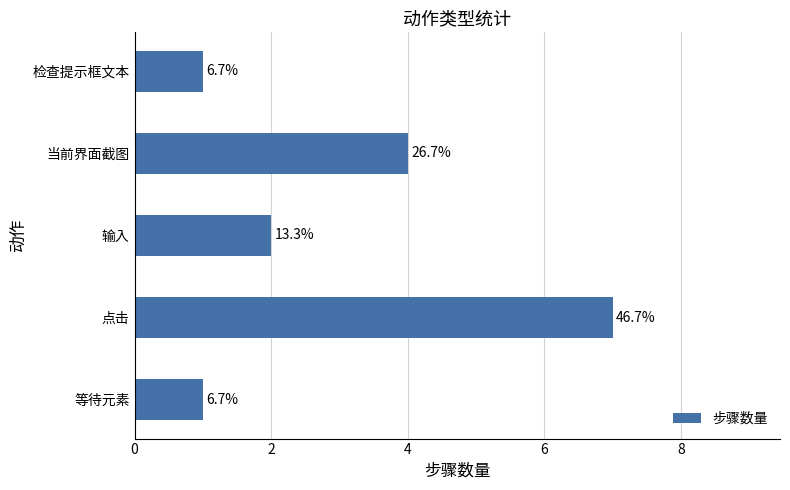

What is the average value?

3